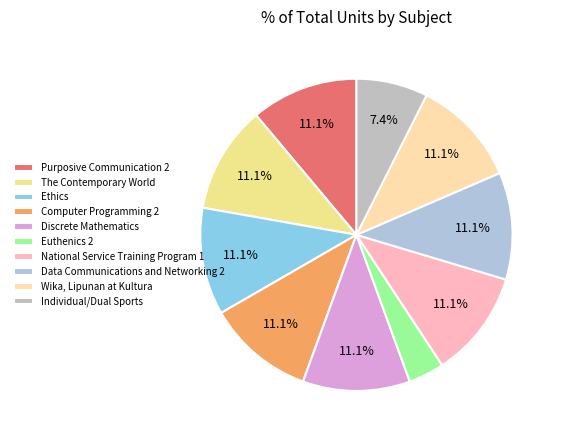

Is Individual/Dual Sports the majority of the pie?

No